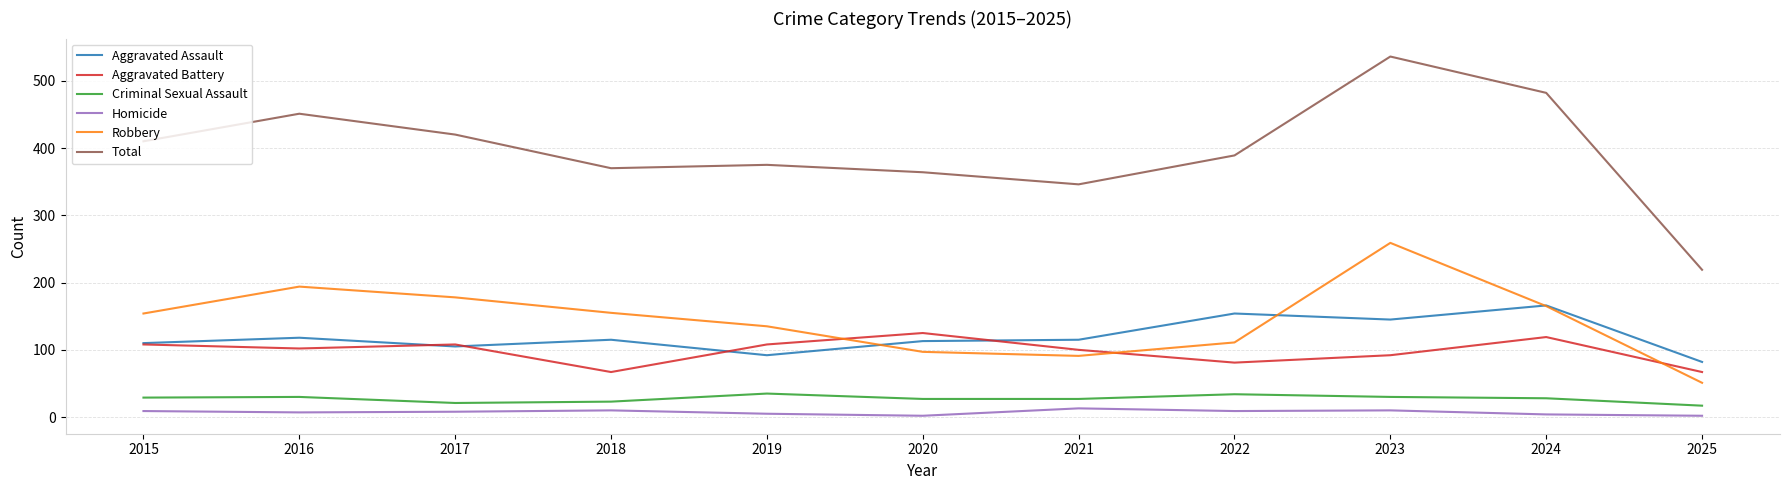

In Aggravated Battery, how many points are higher than both neighbors (excluding endpoints)?

3